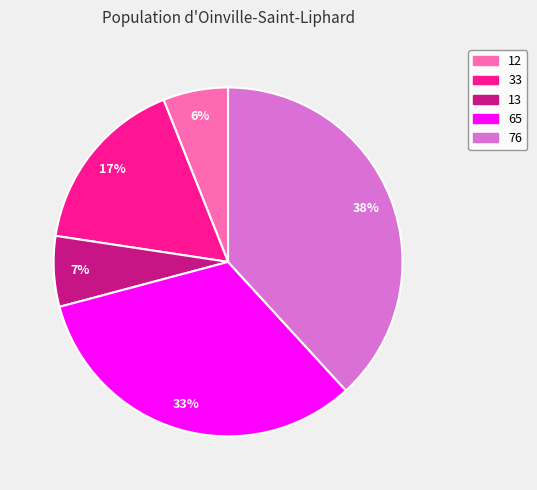

Which has a higher value, 13 or 12?

13